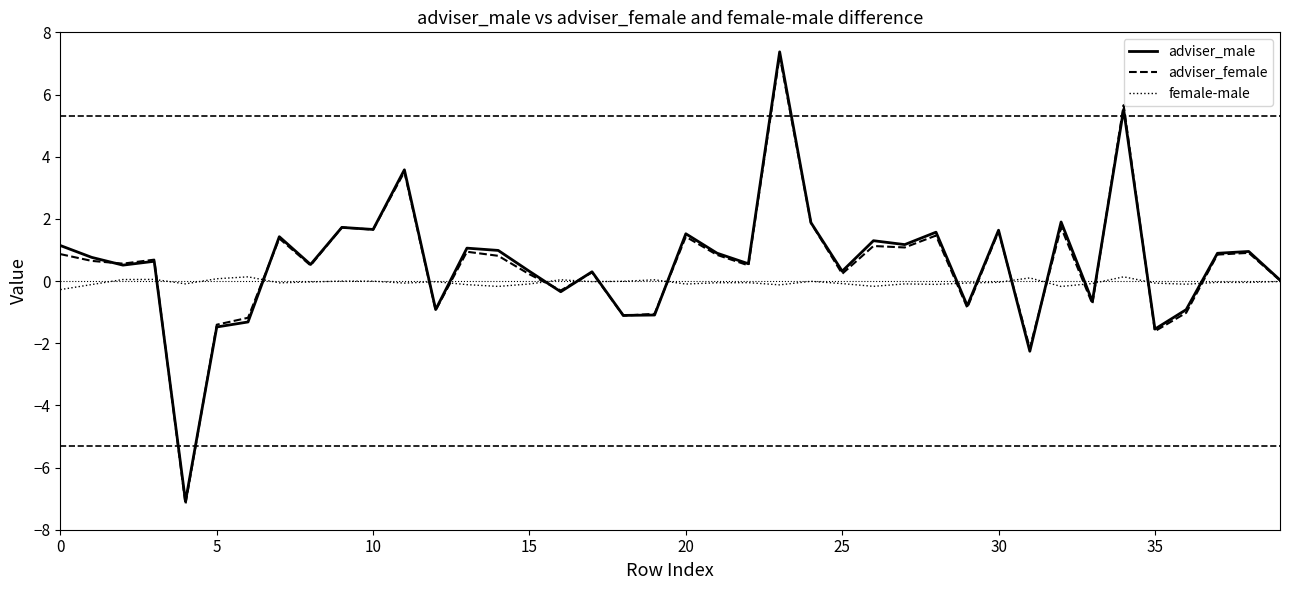

What is the maximum value shown in the chart?

7.4